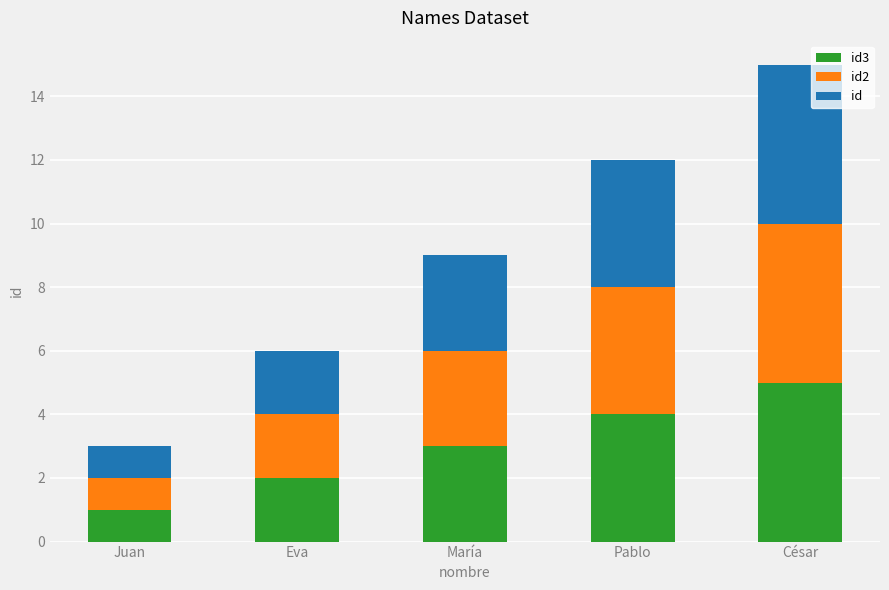

What is the total value across all series at Juan?

3